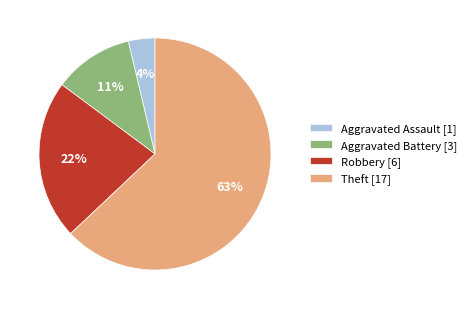

The Theft slice represents 74% of the pie. True or false?

False